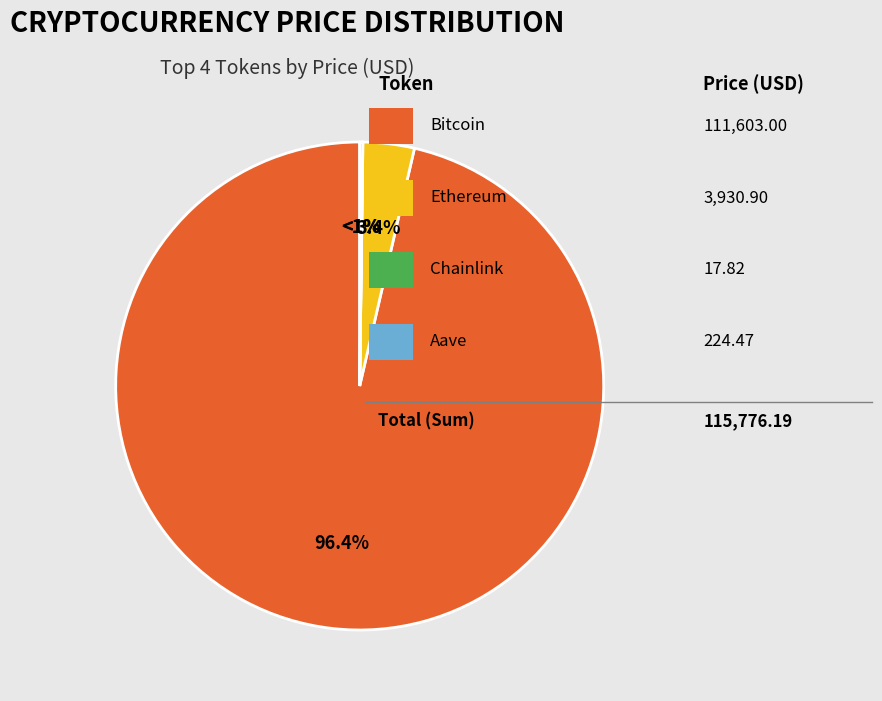

What is the largest slice in the pie chart?

Bitcoin